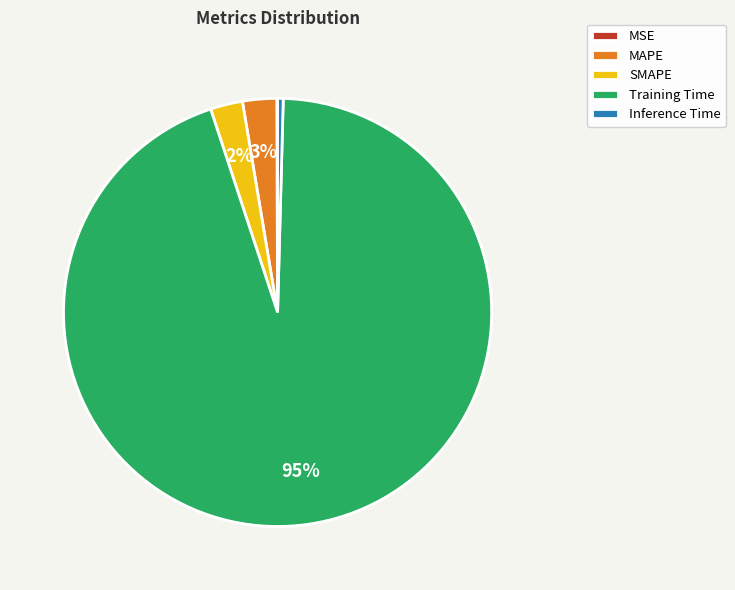

To the nearest percent, what is the combined percentage of Inference Time and MAPE?

3%